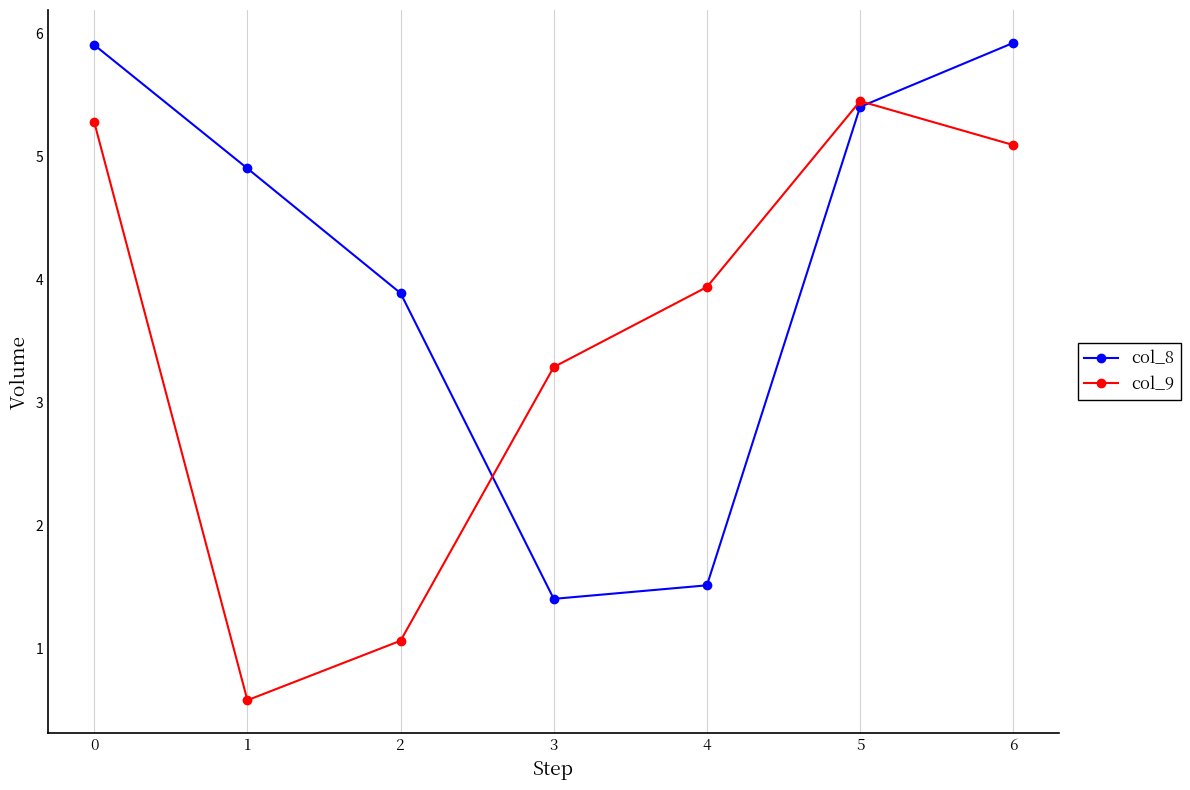

What are all the series names shown in the legend?

col_8, col_9